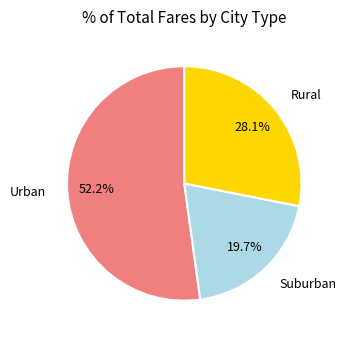

Is there any slice that represents more than half of the pie?

Yes